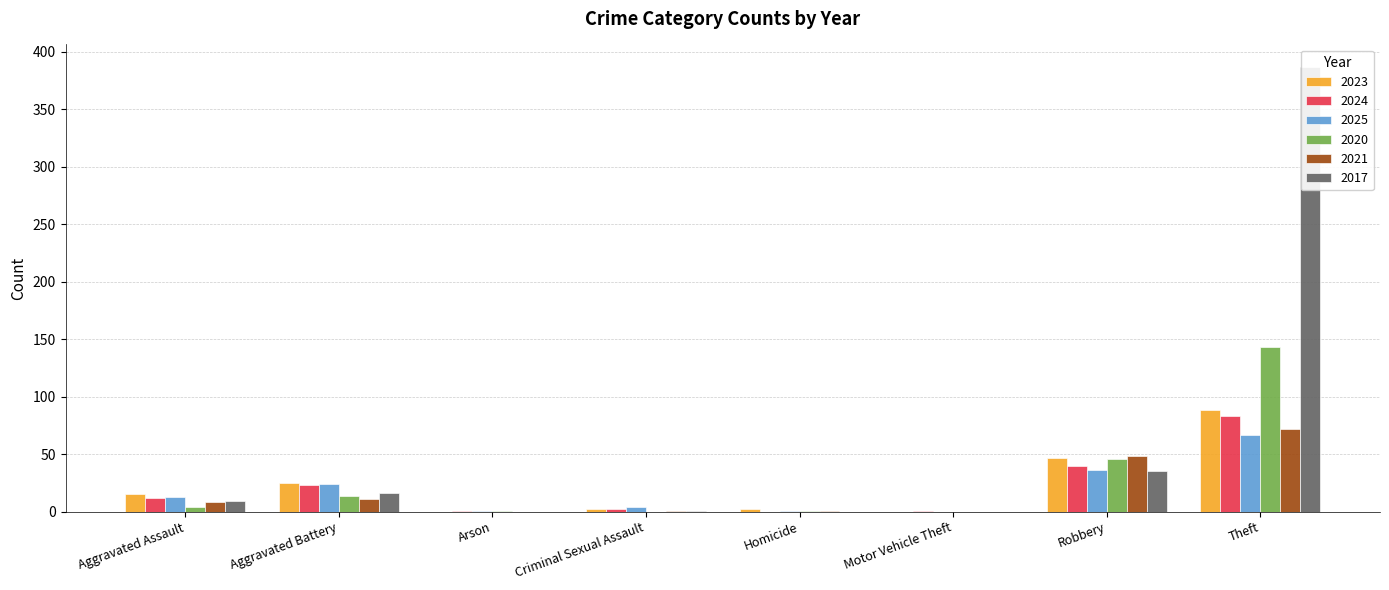

How many values in 2025 are above zero?

8